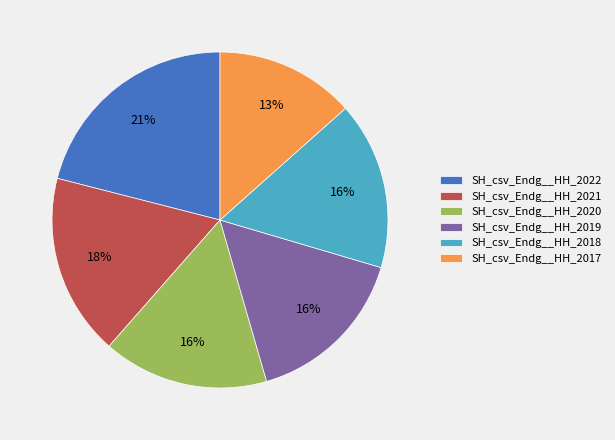

Between SH_csv_Endg__HH_2018 and SH_csv_Endg__HH_2021, which is larger?

SH_csv_Endg__HH_2021